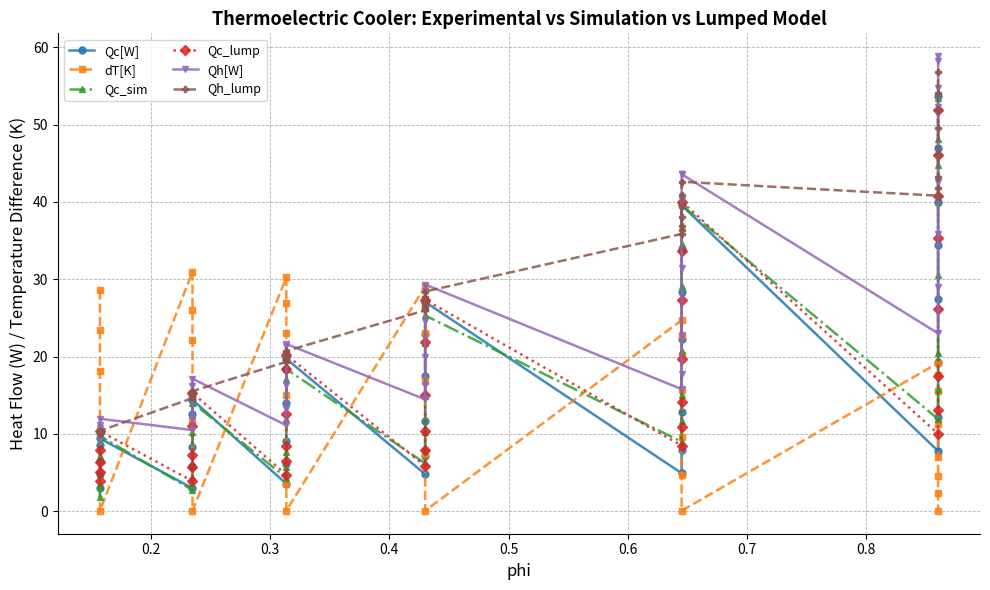

What is the highest value of the Qh_lump series?

56.7